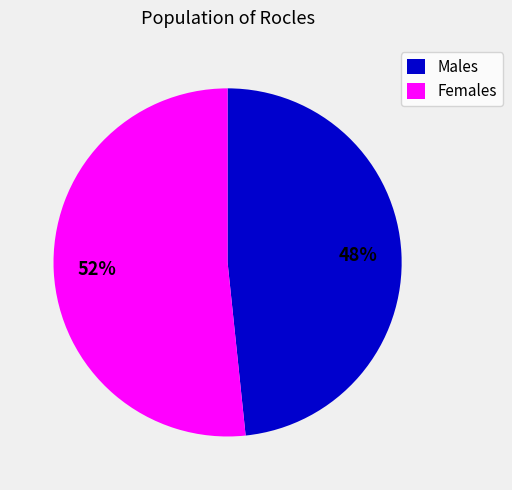

Is the sum of Females and Males greater than half?

Yes